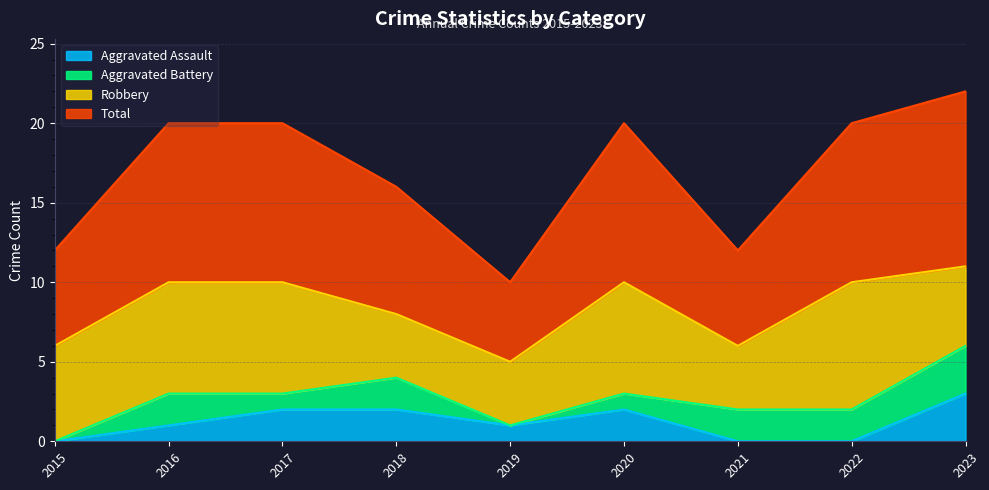

Which label corresponds to the smallest value in the chart?

2015